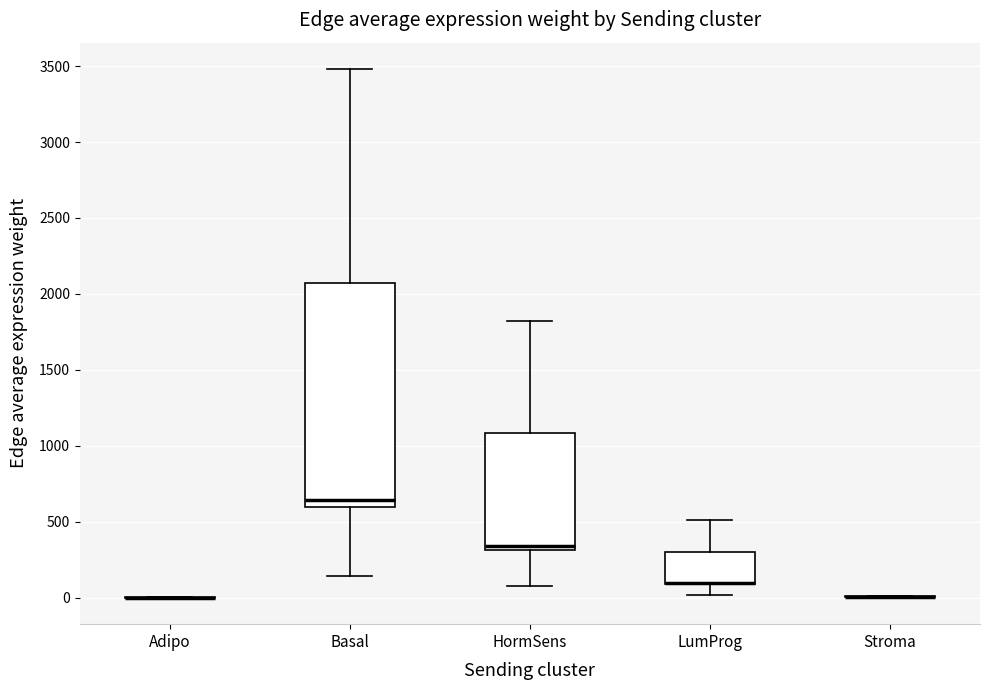

Which box is the tallest, from its lower edge to its upper edge?

Basal